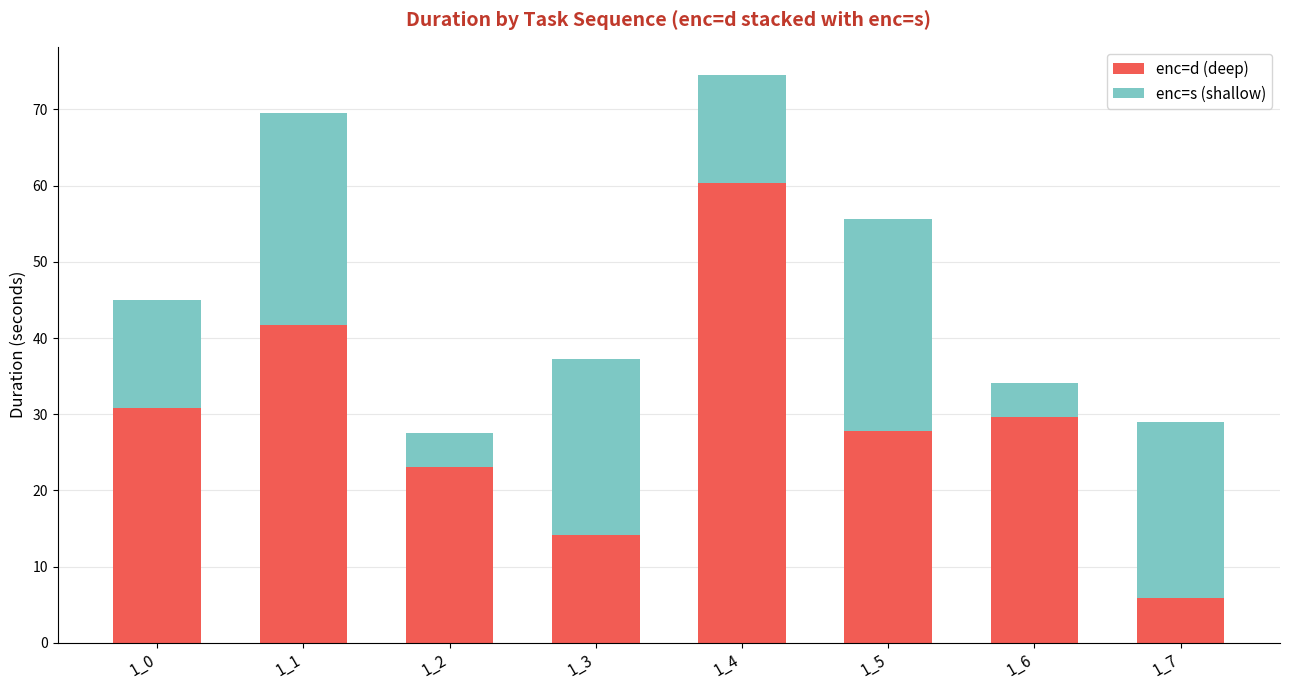

How many distinct data groups are displayed?

2